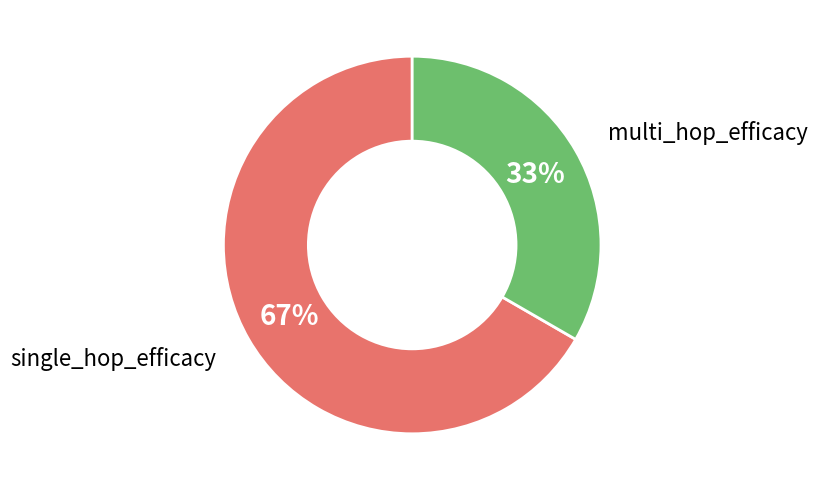

Does single_hop_efficacy represent more than half of the total?

Yes